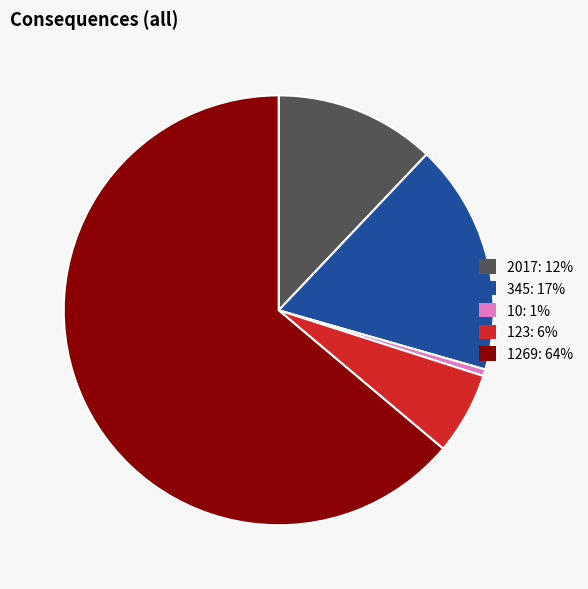

Which category has the biggest portion of the pie?

1269